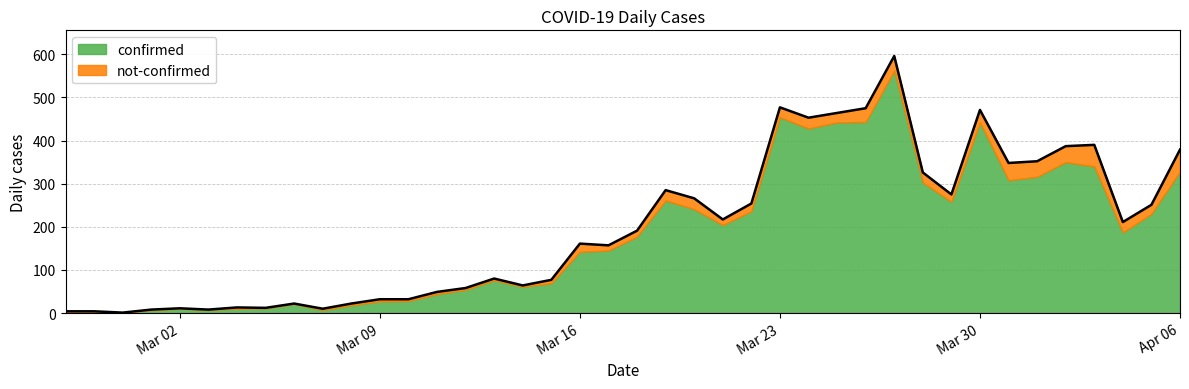

What is the change in value from 2020-03-10 to 2020-03-28?

+294